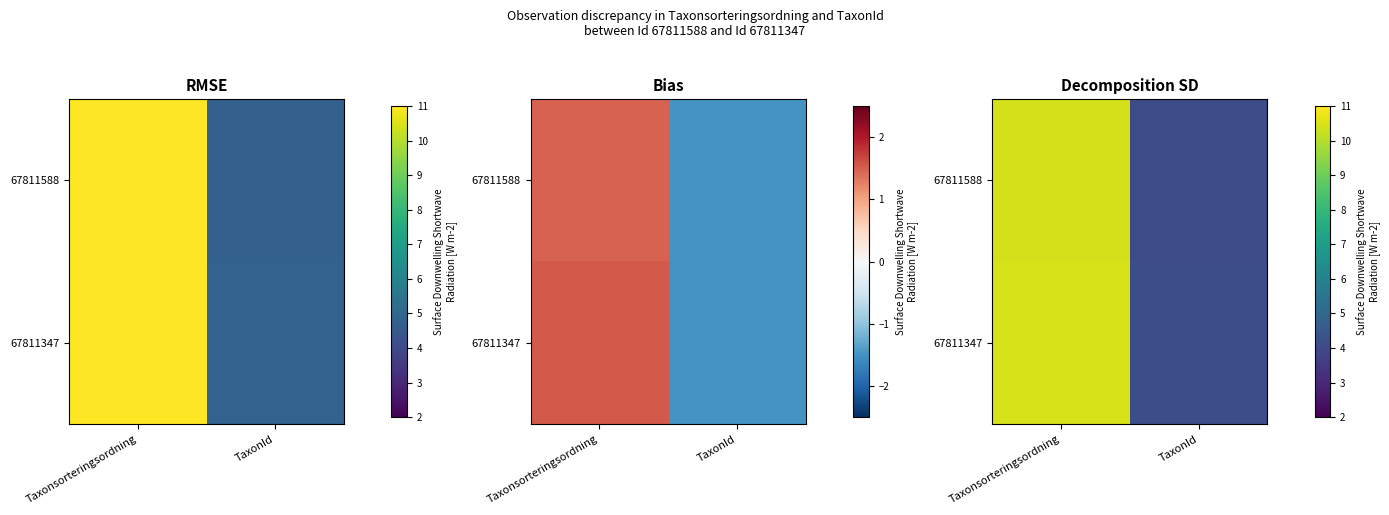

At which label does 67811588 first exceed 10?

Taxonsorteringsordning